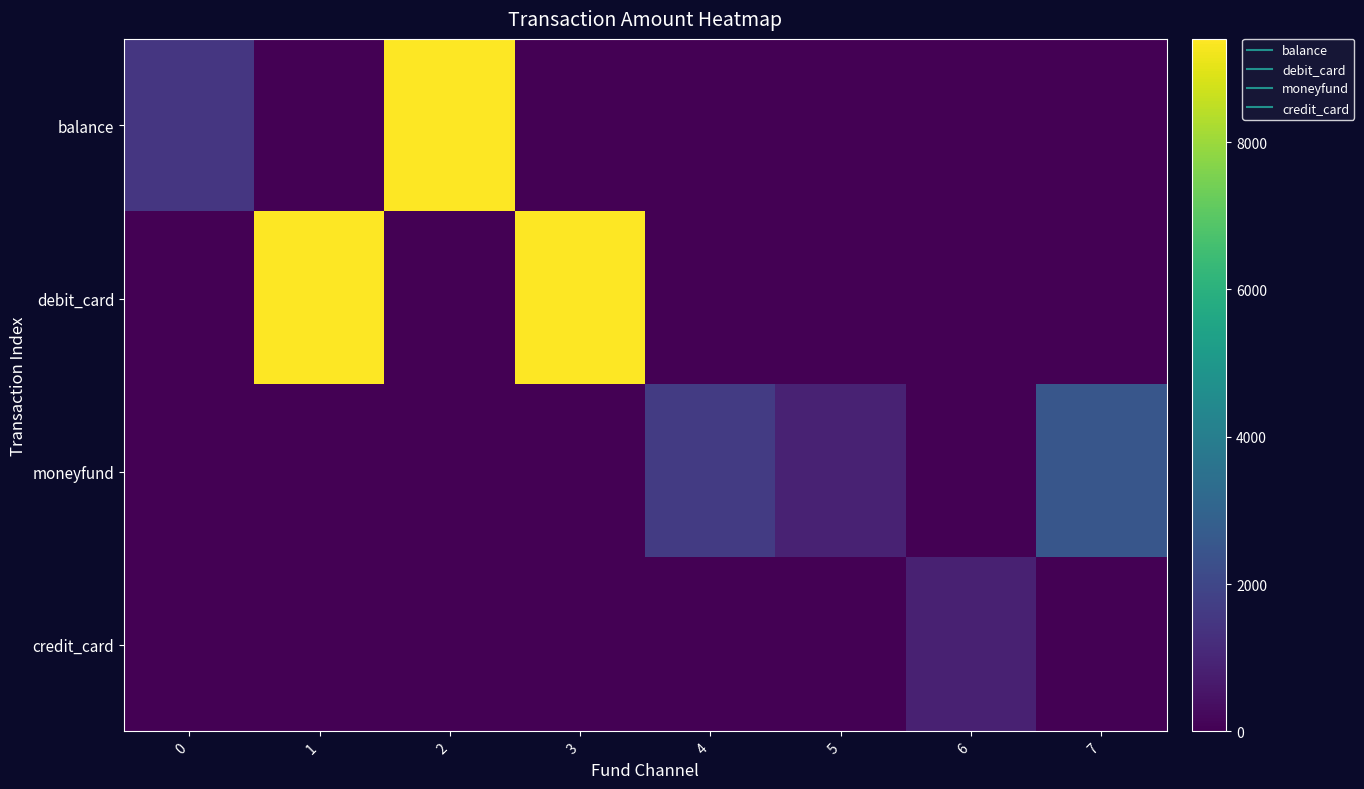

At how many categories does at least one series exceed 4165?

3